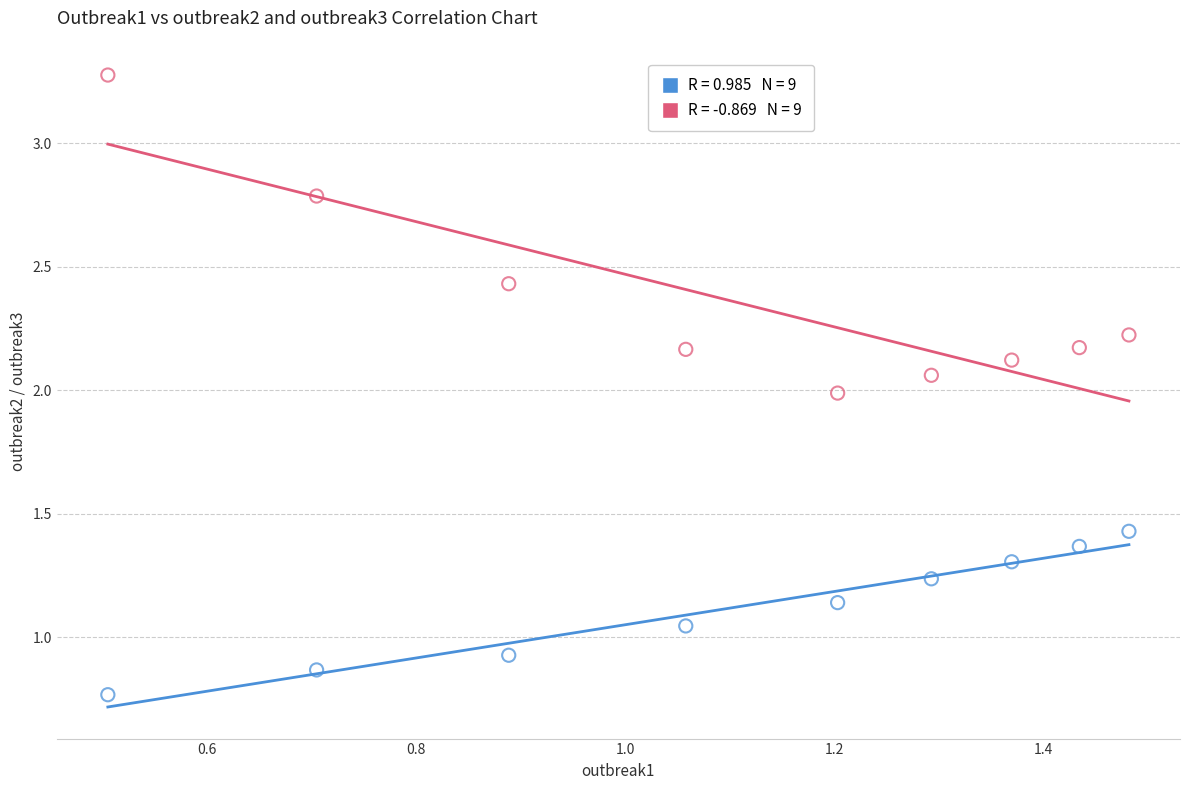

Across all data points, what is the range of Y values (max minus min)?

2.5